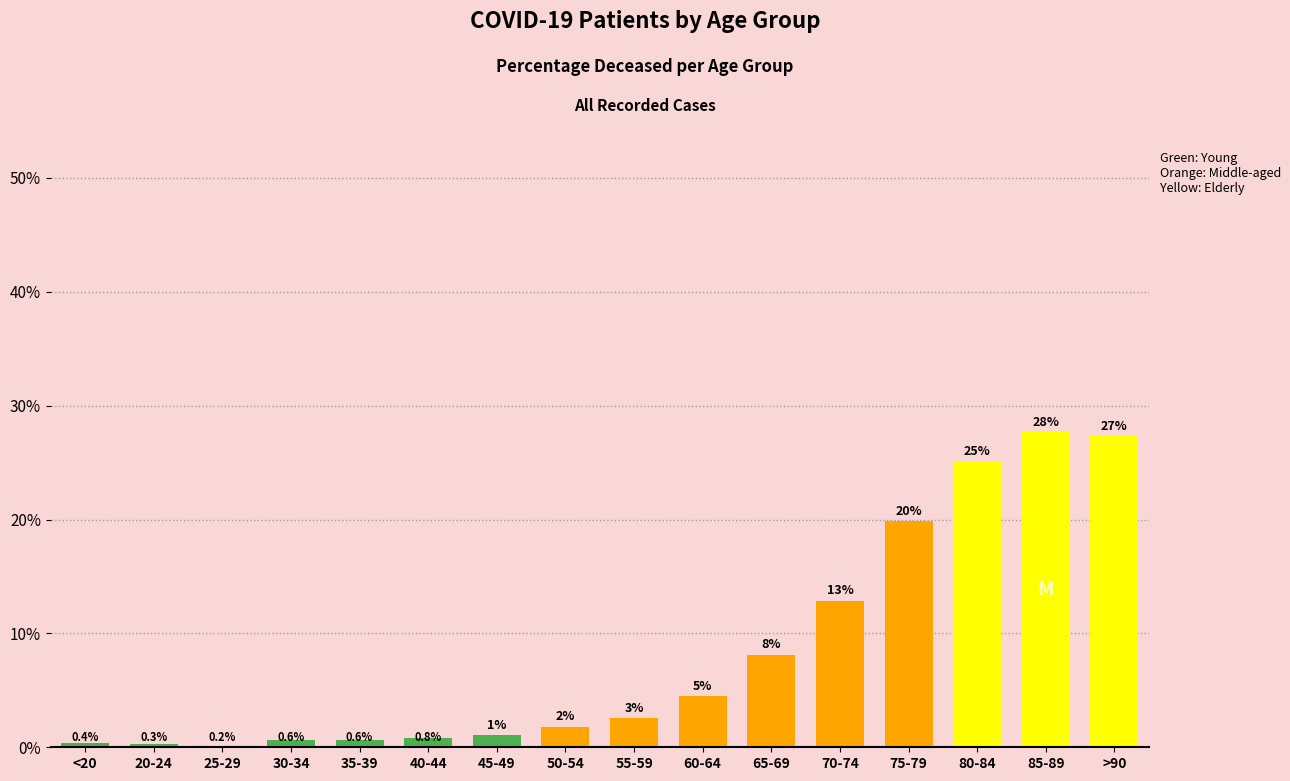

Are the bars horizontal?

No